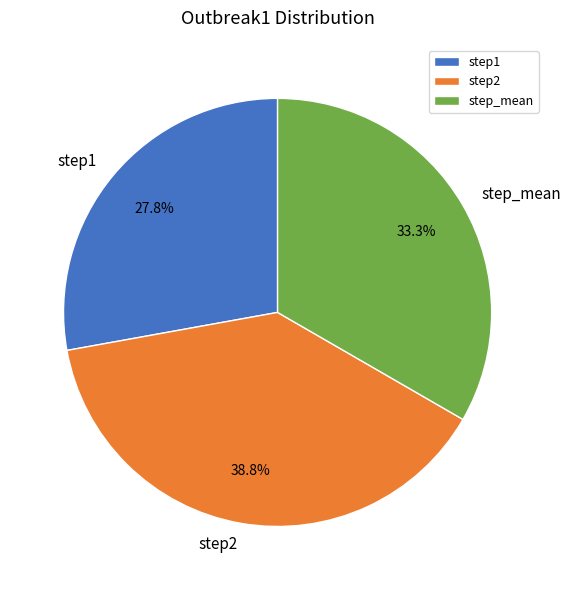

Does step2 represent more than half of the total?

No